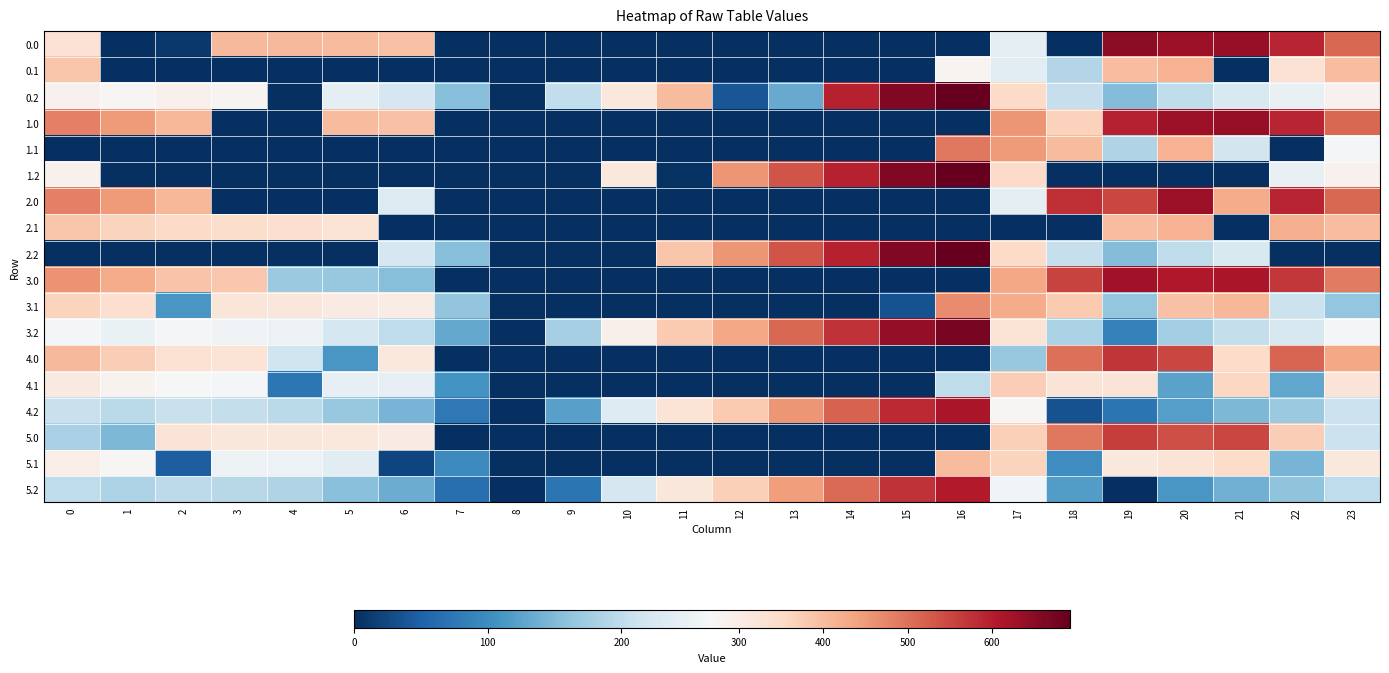

At how many categories does at least one series exceed 375?

20